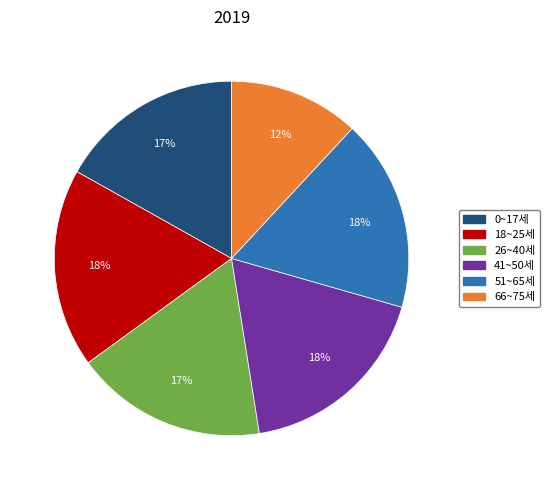

Count the number of slices in the pie.

6